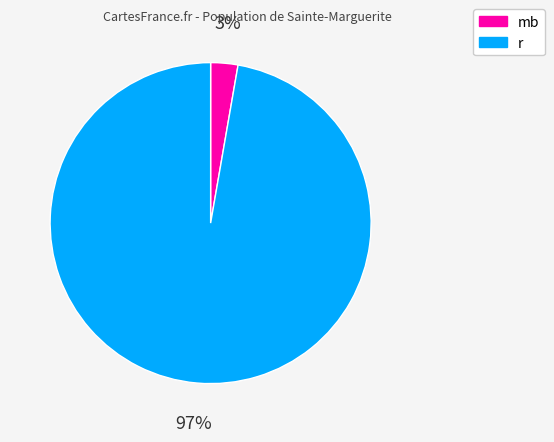

Is there any slice that represents more than half of the pie?

Yes